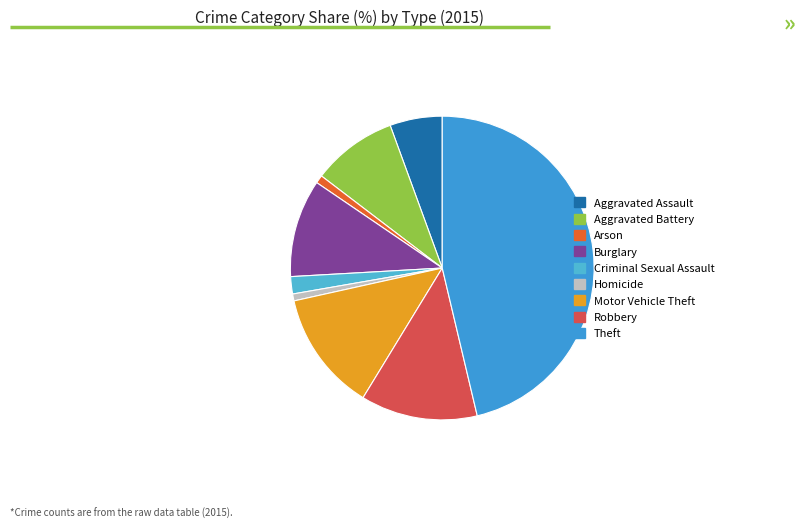

Count the number of slices in the pie.

9